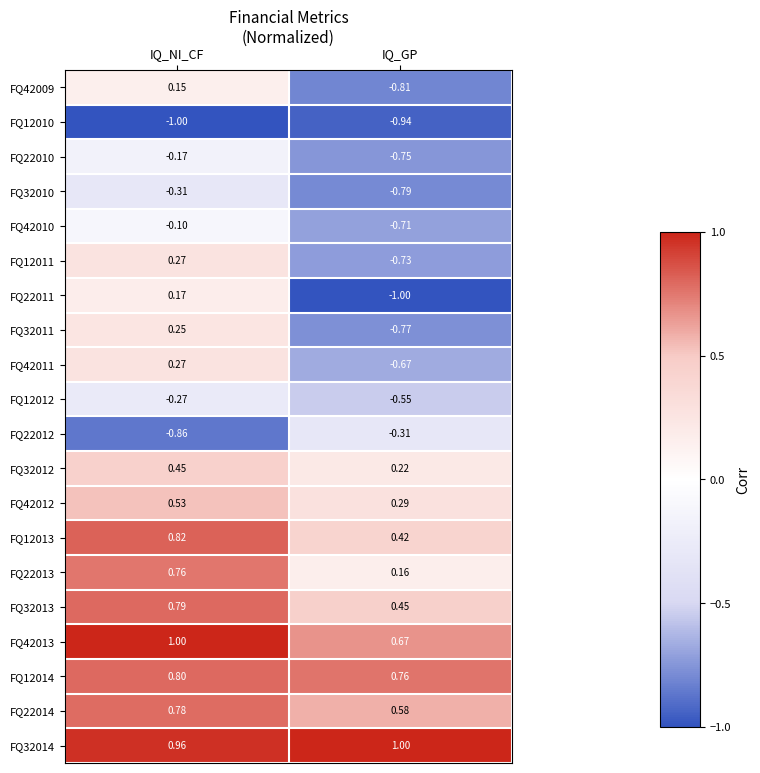

At which label does FQ42011 first exceed 0?

IQ_NI_CF